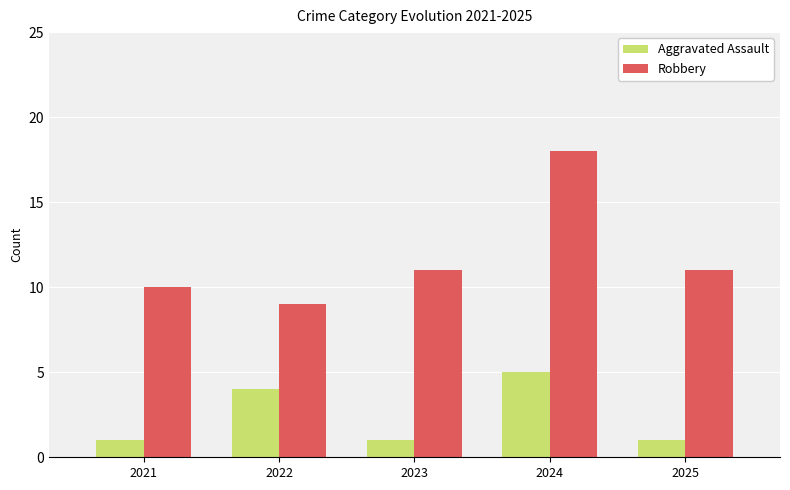

At which category does the chart reach its peak across all series?

2024